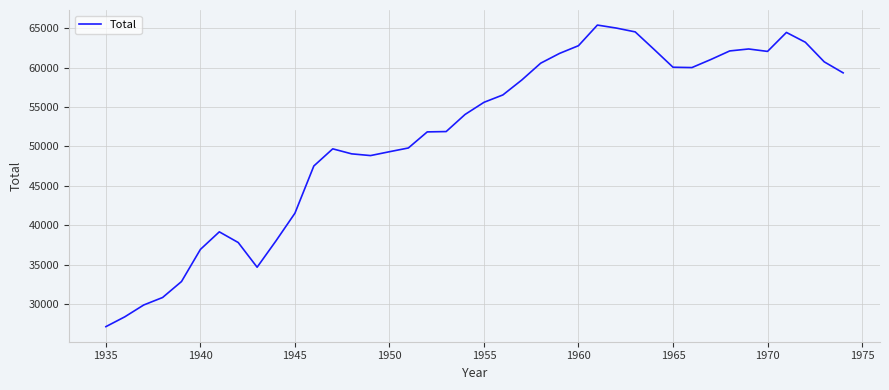

What is the maximum value shown in the chart?

65391